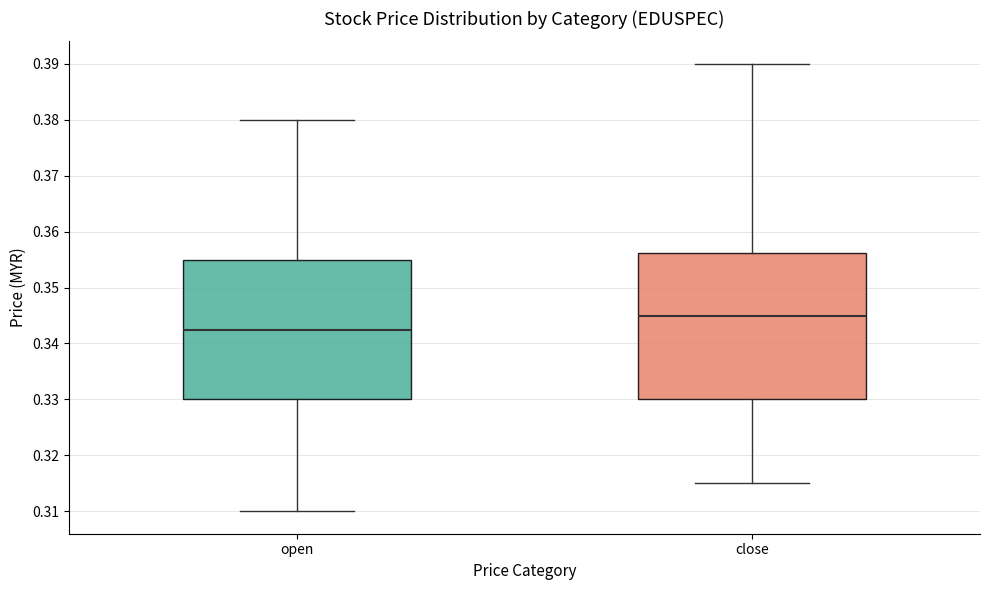

Where is the upper edge of the box for close on the y-axis? The values are not printed on the chart, so give them approximately, as read against the axis.

0.356